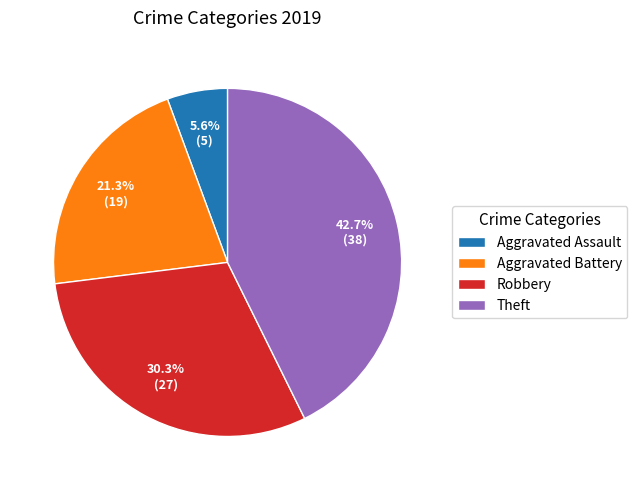

Is the sum of Aggravated Battery and Robbery greater than half?

Yes